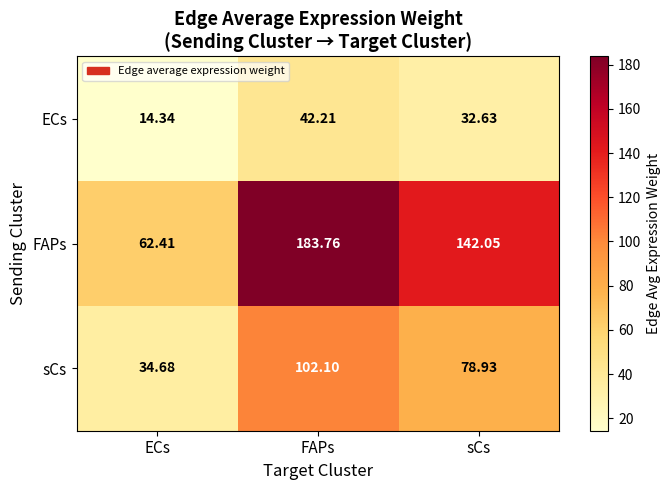

Which label corresponds to the largest value in the chart?

FAPs